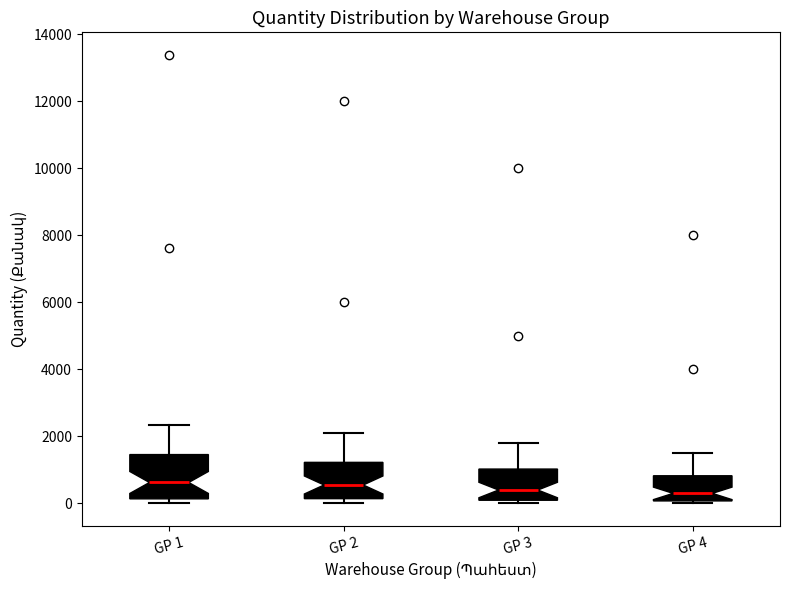

Reading left to right, transcribe this box plot: for each box, give where its median line is, the range the box spans, and where its two whiskers end, as read against the y-axis. The values are not printed on the chart, so give them approximately, as read against the axis.

GP 1: median 600, box 200 to 1400, whiskers 0 to 2400
GP 2: median 600, box 200 to 1200, whiskers 0 to 2200
GP 3: median 400, box 0 to 1000, whiskers 0 (just below the box's lower edge) to 1800
GP 4: median 400, box 0 to 800, whiskers 0 (just below the box's lower edge) to 1600